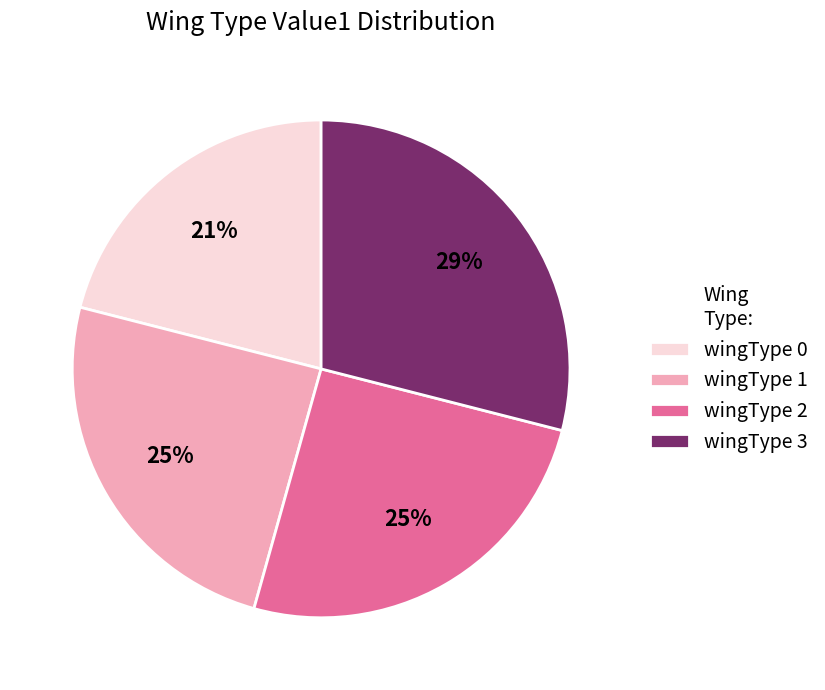

True or false: wingType 2 accounts for 25% of the total.

True